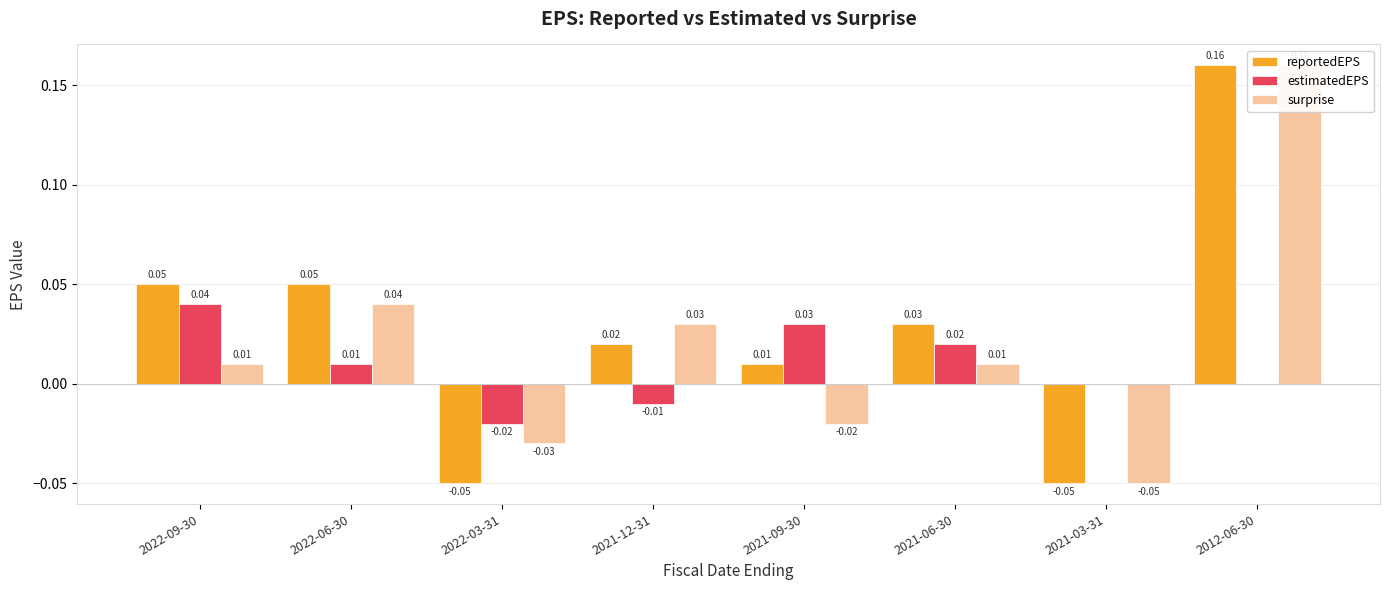

List the labels in order of surprise value, largest first.

2012-06-30, 2022-06-30, 2021-12-31, 2022-09-30, 2021-06-30, 2021-09-30, 2022-03-31, 2021-03-31